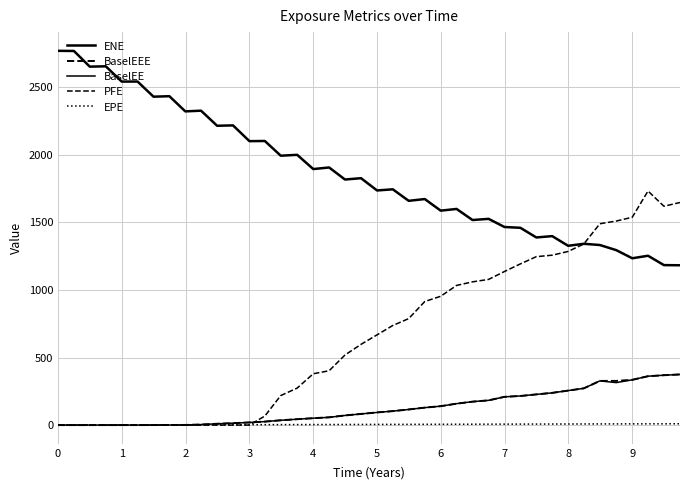

Reading right to left, what are all the values shown in this chart?

ENE: 1182.4	1183.6	1252.9	1234.1	1294.3	1332.2	1341.3	1326.5	1398.0	1388.1	1459.6	1465.4	1525.7	1517.2	1599.1	1586.5	1672.2	1659.1	1744.3	1735.8	1826.6	1816.7	1905.8	1894.1	1999.4	1992.9	2101.9	2100.5	2217.2	2214.5	2326.0	2320.9	2433.1	2429.6	2541.6	2541.2	2654.2	2651.8	2767.8	2768.8
BaselEEE: 374.7	369.0	361.6	334.8	326.9	326.9	271.9	255.3	238.5	227.0	215.4	209.0	183.0	173.4	158.6	139.9	129.2	115.5	103.3	93.7	82.5	71.3	57.4	51.0	43.5	35.6	25.8	19.7	14.1	9.7	3.9	1.1	0.7	0.3	0.1	0.0	0.0	0.0	0.0	0.0
BaselEE: 374.7	369.0	361.6	334.8	314.3	326.9	271.9	255.3	238.5	227.0	215.4	209.0	183.0	173.4	158.6	139.9	129.2	115.5	103.3	93.7	82.5	71.3	57.4	51.0	43.5	35.6	25.8	19.7	14.1	9.7	3.9	1.1	0.7	0.3	0.1	0.0	0.0	0.0	0.0	0.0
PFE: 1646.7	1619.1	1731.7	1537.8	1509.4	1489.5	1340.0	1284.6	1256.9	1246.0	1192.5	1136.3	1077.8	1059.7	1033.2	953.0	914.2	787.9	736.9	667.7	597.3	518.5	402.1	379.8	273.7	218.5	66.9	0.0	0.0	0.0	0.0	0.0	0.0	0.0	0.0	0.0	0.0	0.0	0.0	0.0
EPE: 9.7	9.5	9.2	9.0	8.7	8.5	8.2	8.0	7.7	7.5	7.2	7.0	6.7	6.5	6.2	6.0	5.7	5.5	5.2	5.0	4.7	4.5	4.2	4.0	3.7	3.5	3.2	3.0	2.7	2.5	2.2	2.0	1.7	1.5	1.2	1.0	0.7	0.5	0.2	0.0